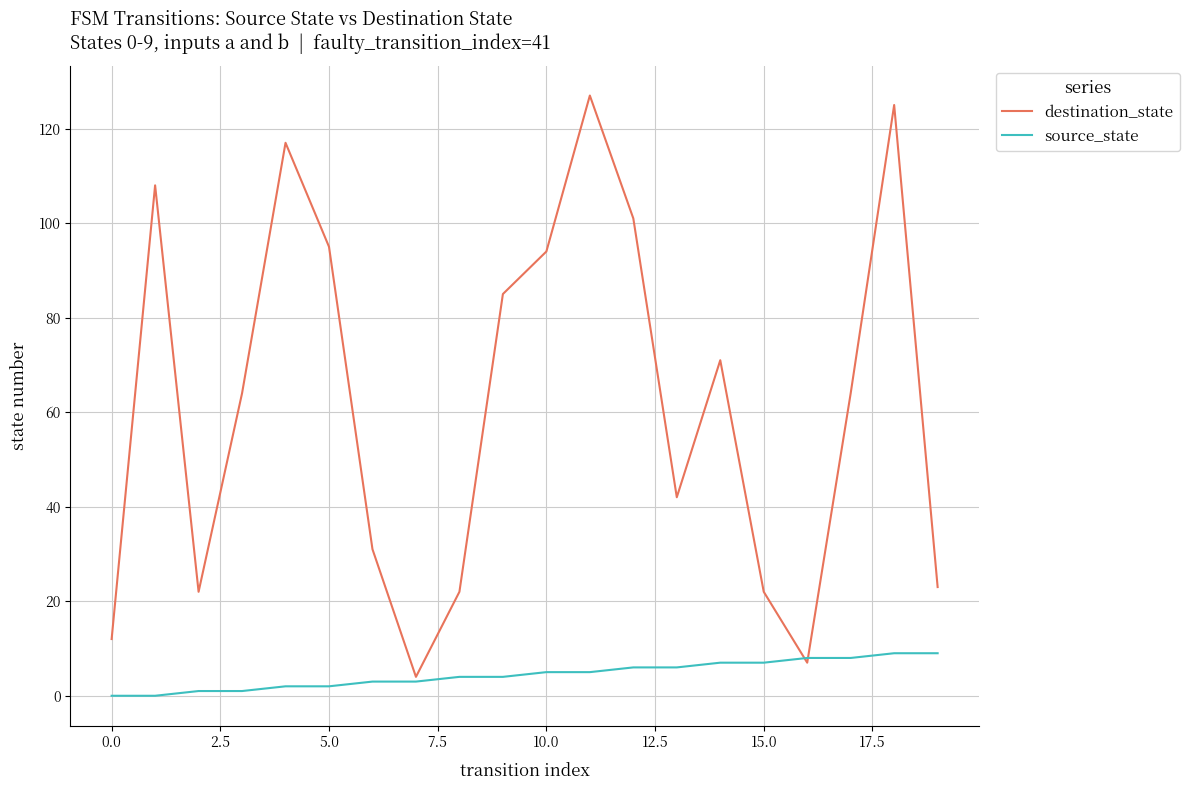

Which series has the largest total across all categories?

destination_state